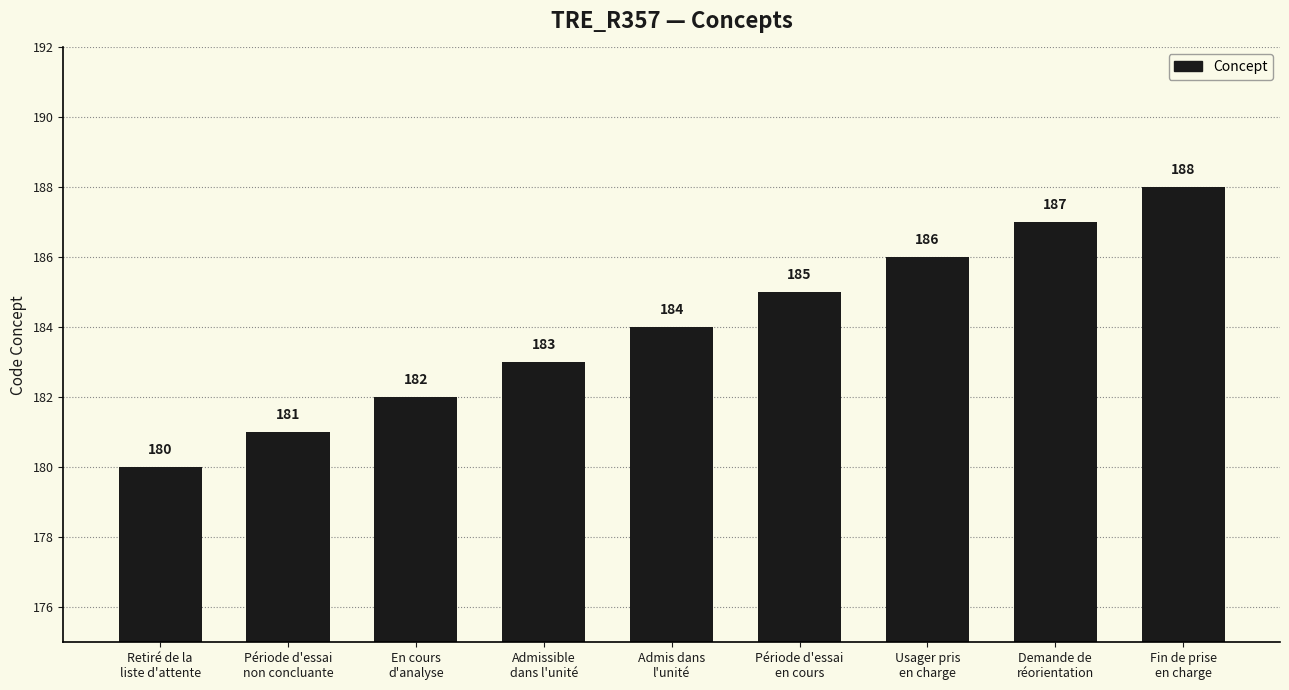

The value at Fin de prise
en charge is 188. True or false?

True